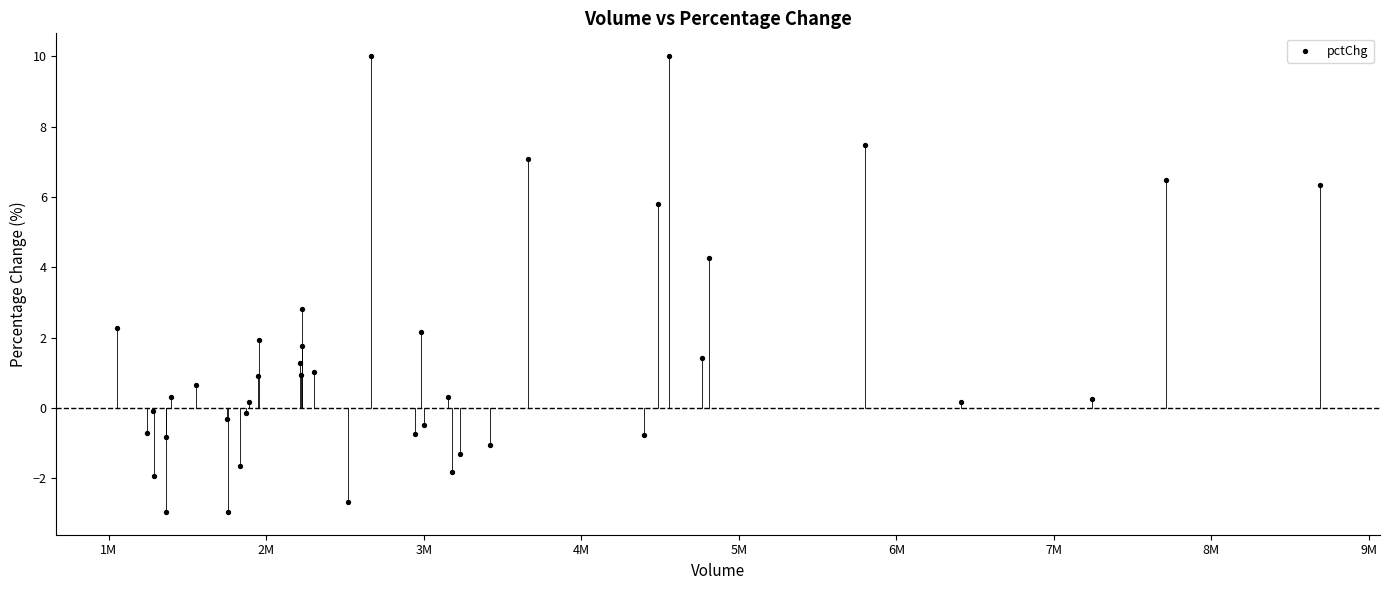

What Y value in the scatter plot is closest to 3?

2.8